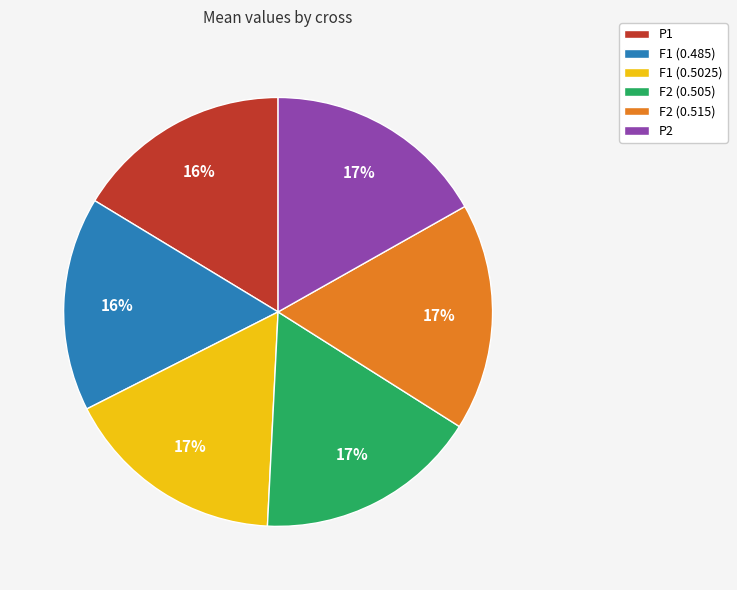

Is there a majority slice in this chart?

No